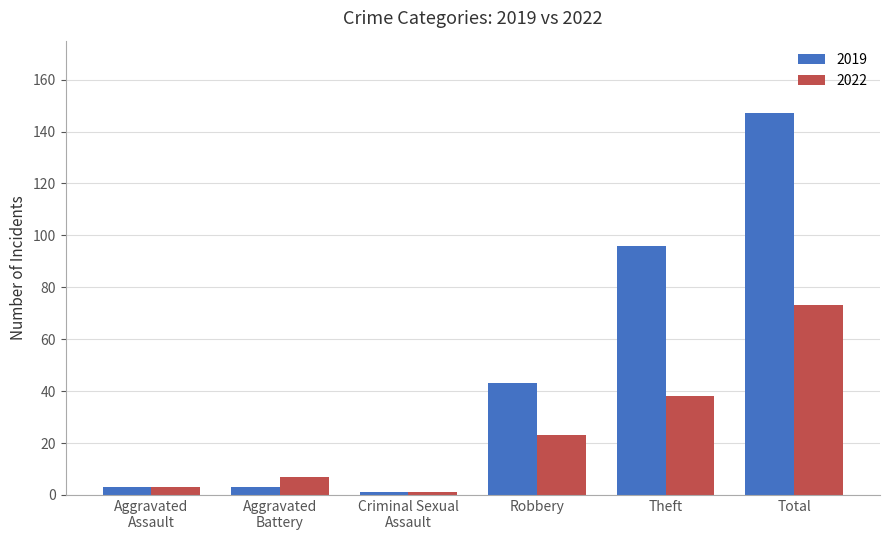

Rank the series by their average value, from highest to lowest.

2019, 2022